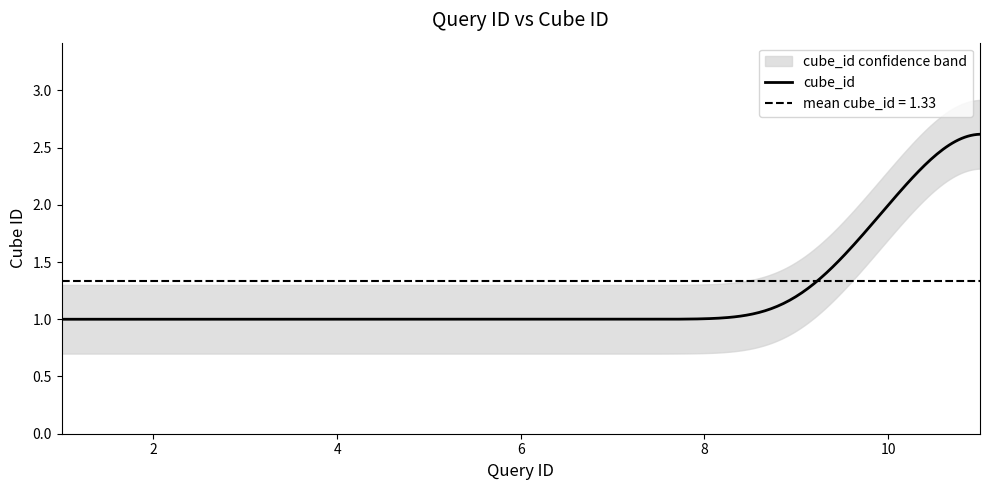

The chart shows a value of 1 at 6. True or false?

True